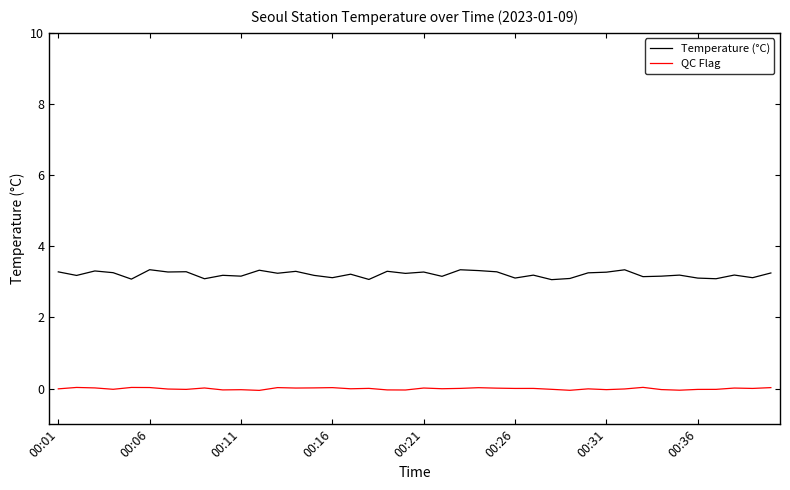

Rank the series by their maximum value, from lowest to highest.

QC Flag, Temperature (°C)